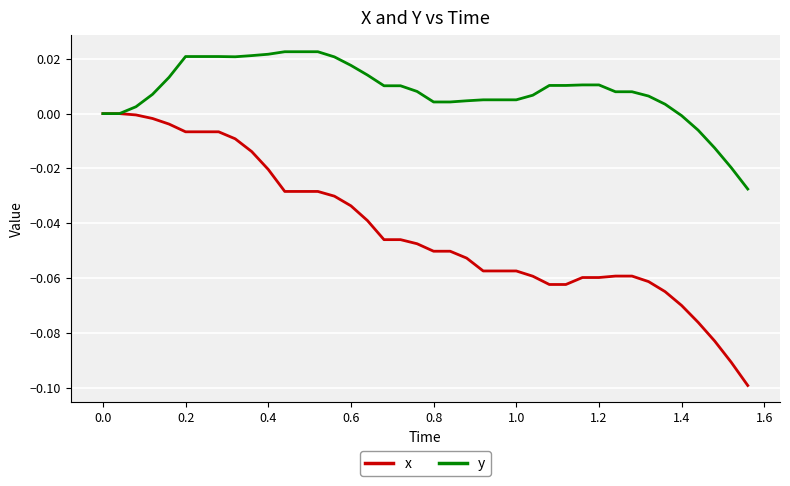

Which series has the widest spread of values?

x